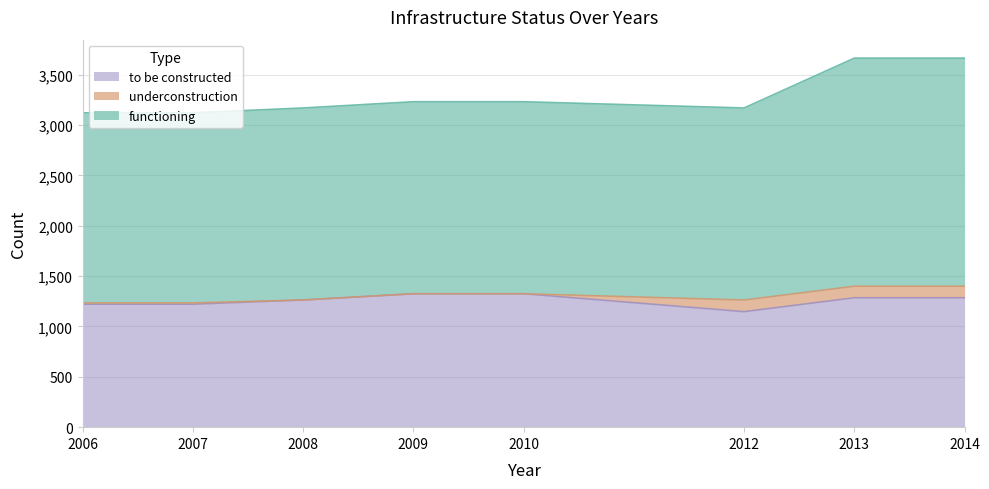

Is it true that to be constructed equals 1285 at 2013?

True